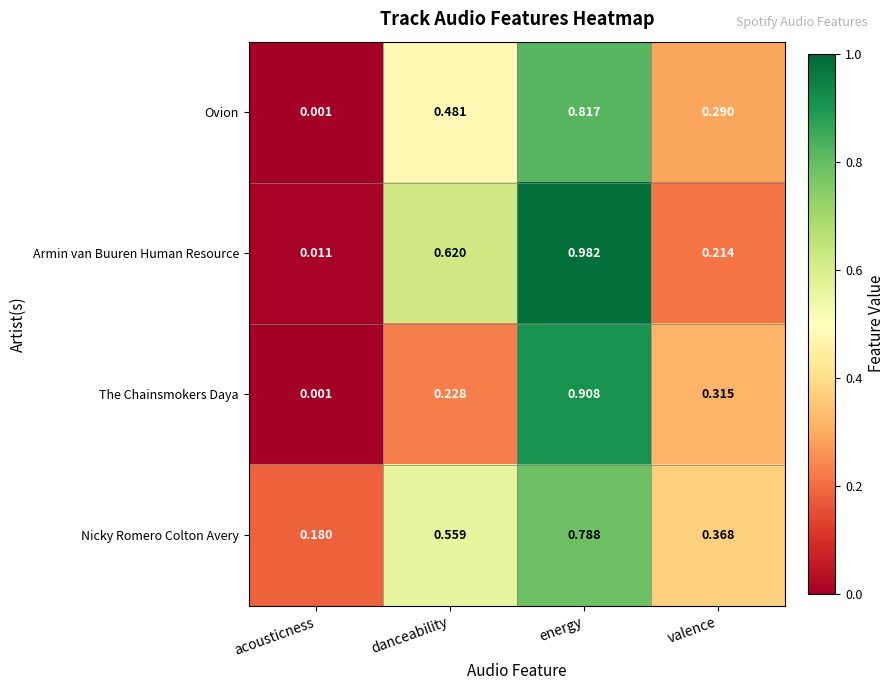

Count the number of data series in this chart.

4